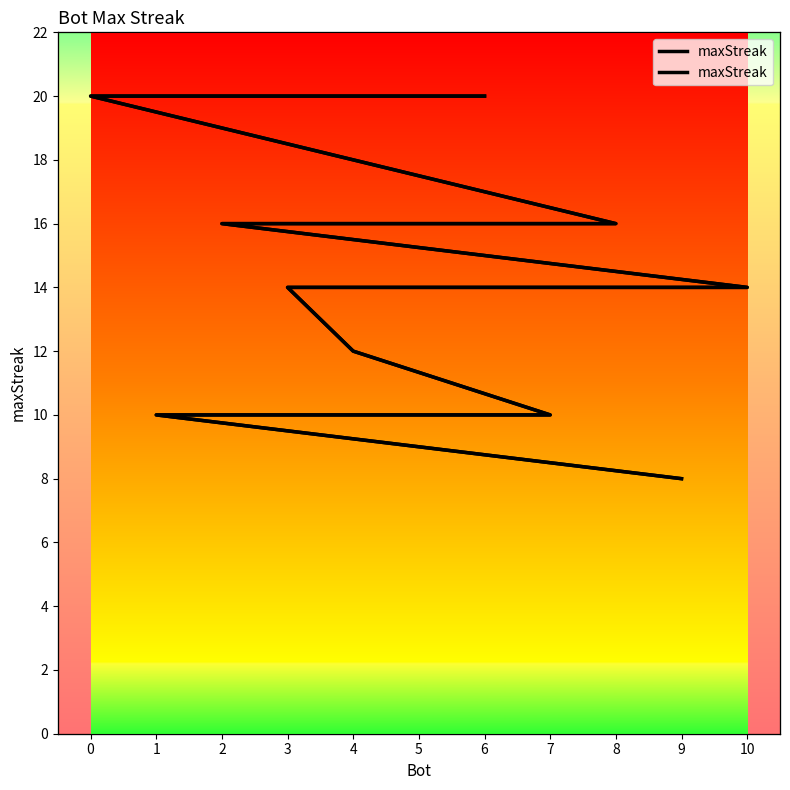

Reading right to left, what are all the values shown in this chart?

9=8	1=10	5=10	7=10	4=12	3=14	10=14	2=16	8=16	0=20	6=20